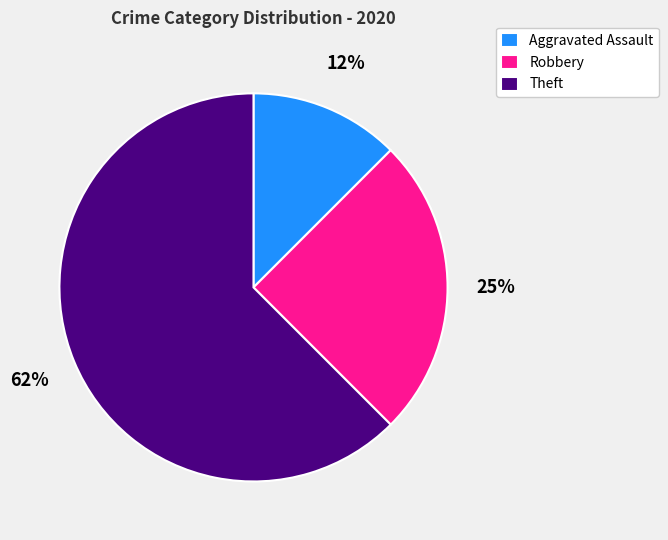

To the nearest percent, what is the combined percentage of Theft and Aggravated Assault?

75%